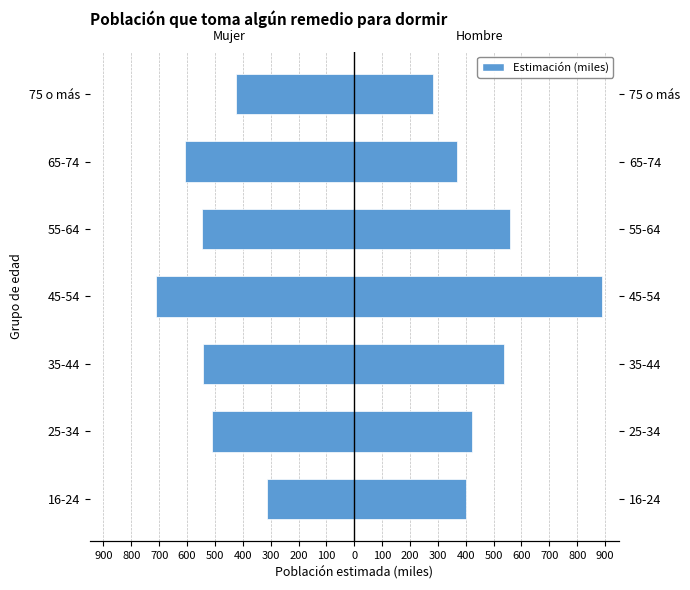

True or false: Mujer has a value of -767.3 at 55-64.

False